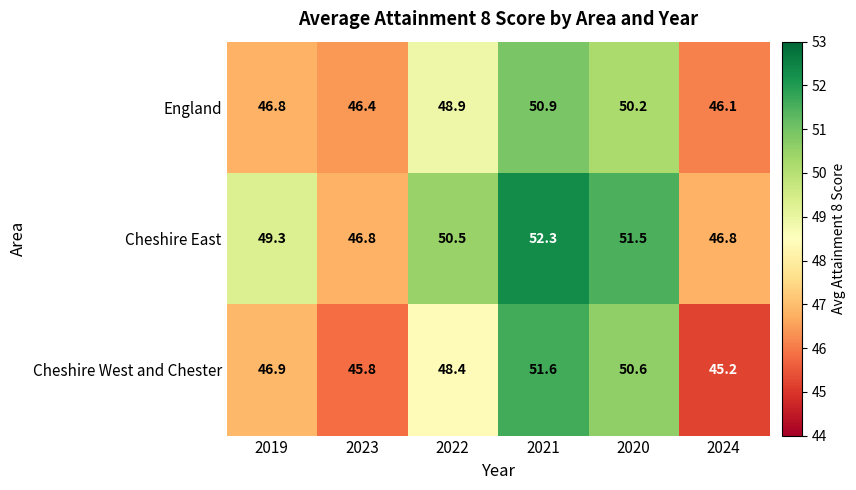

How many distinct data groups are displayed?

3